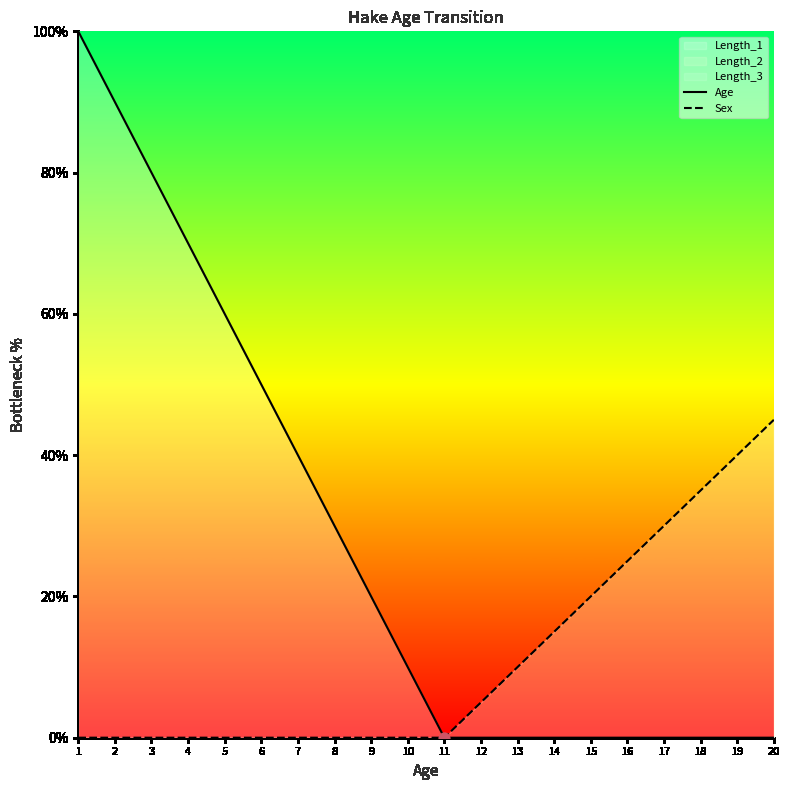

The Length_1 series shows 6 at 10. True or false?

False